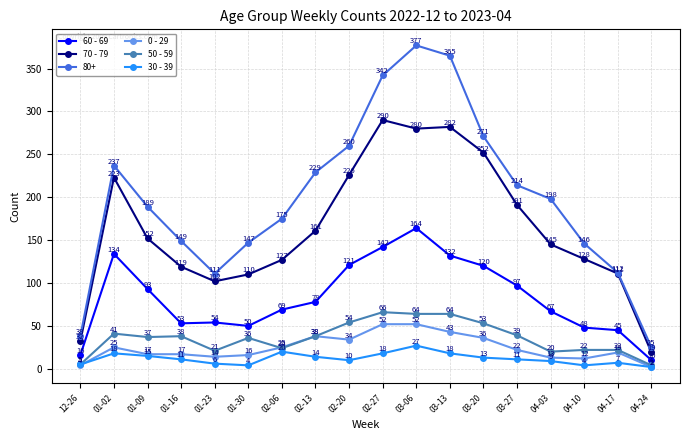

What is the total value across all series at 04-10?

360